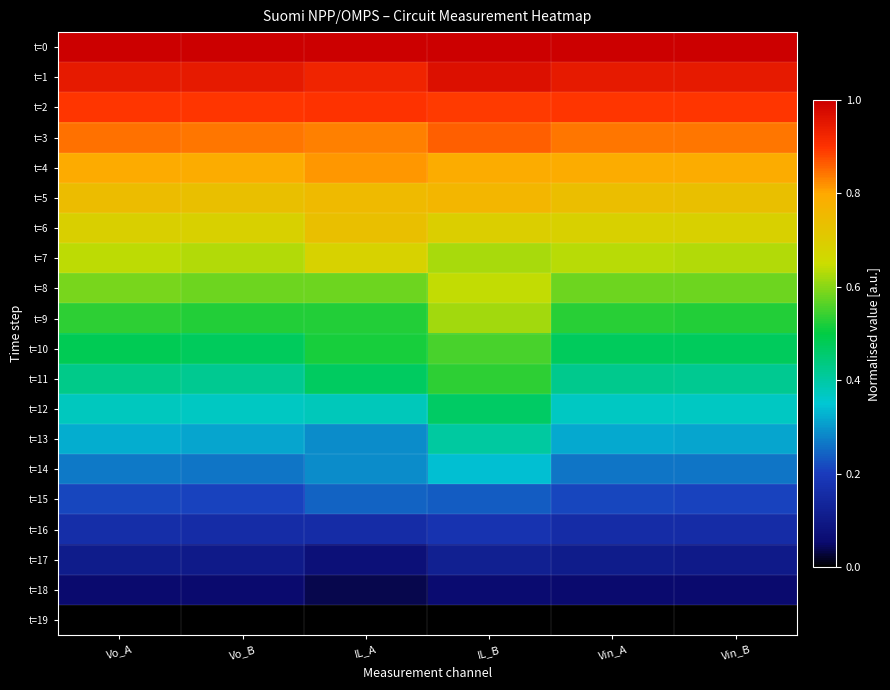

At which category is the sum across all series the highest?

IL_B